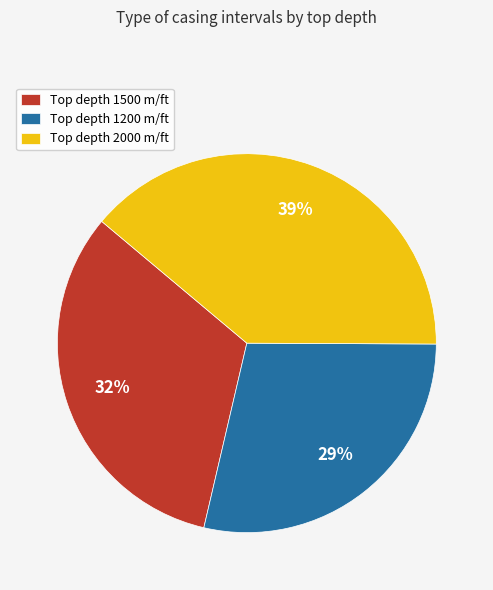

Count the number of slices in the pie.

3